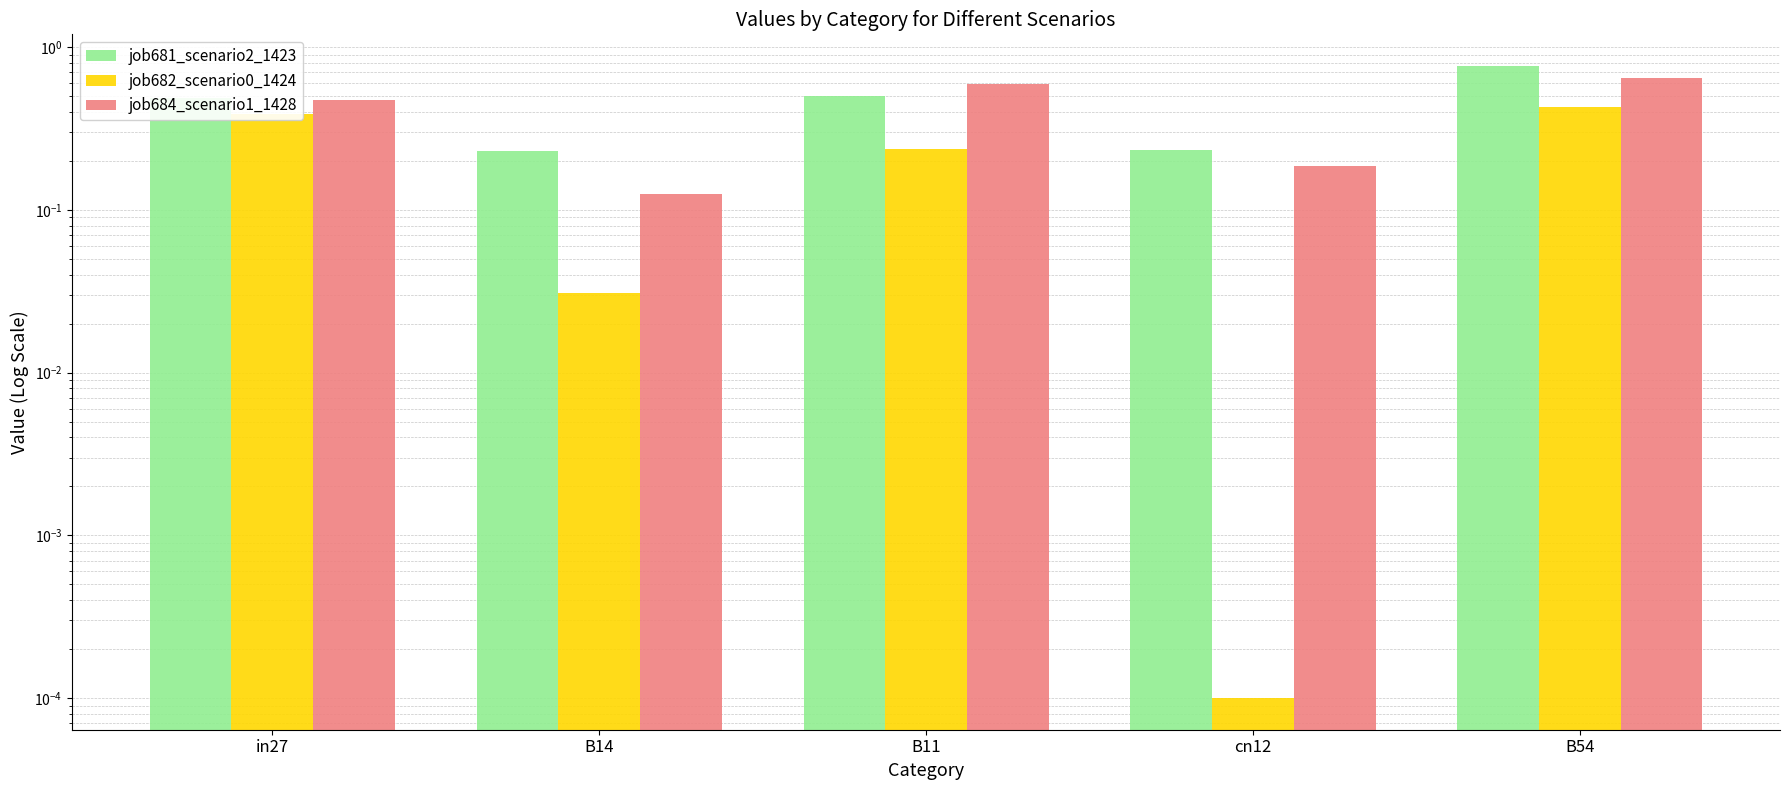

Reading left to right, extract all data points from this chart.

job681_scenario2_1423: 0.5	0.2	0.5	0.2	0.8
job682_scenario0_1424: 0.4	0.0	0.2	0.0	0.4
job684_scenario1_1428: 0.5	0.1	0.6	0.2	0.6